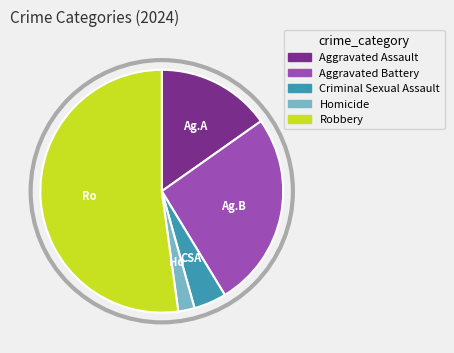

Which slice is the largest?

Robbery